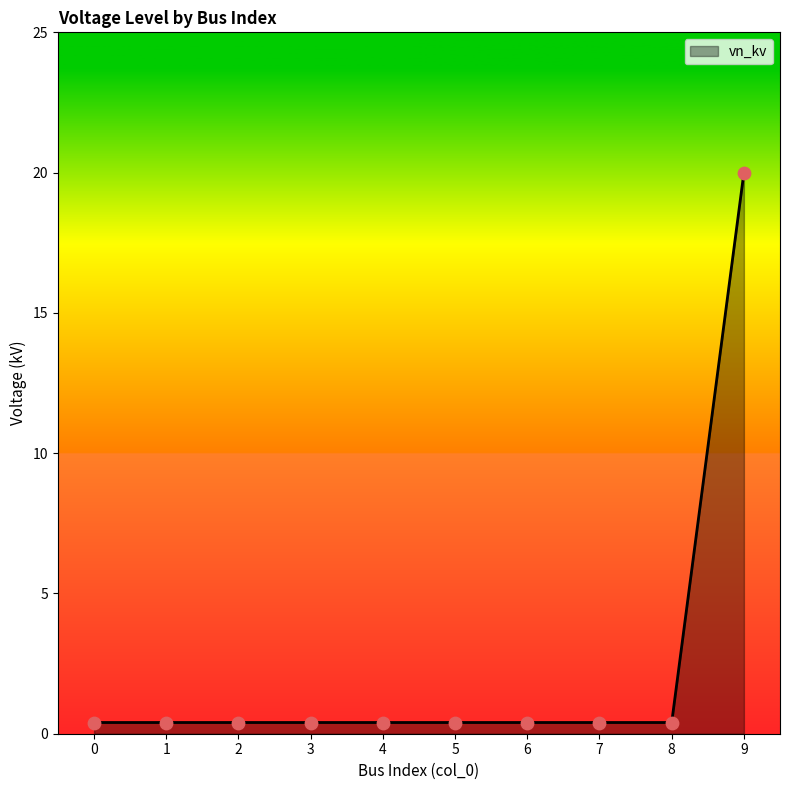

What is the difference between the maximum and minimum values?

19.6